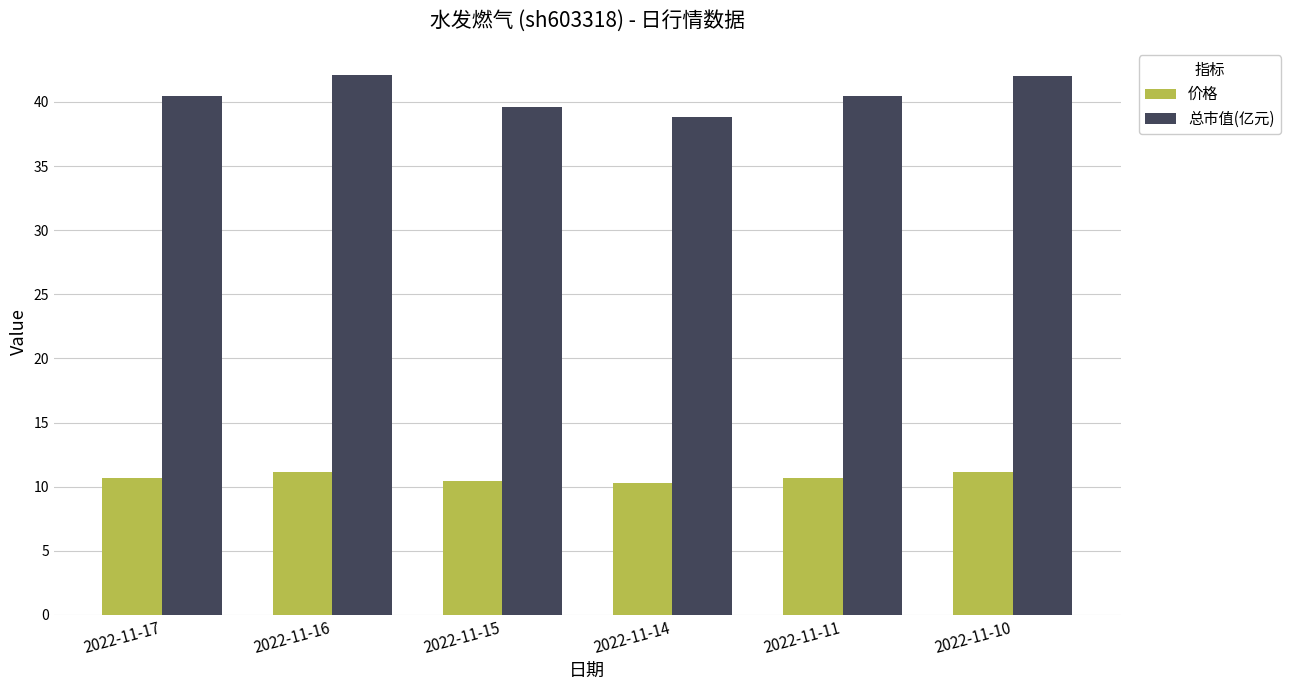

What is the difference between the highest and lowest values at 2022-11-15?

29.1